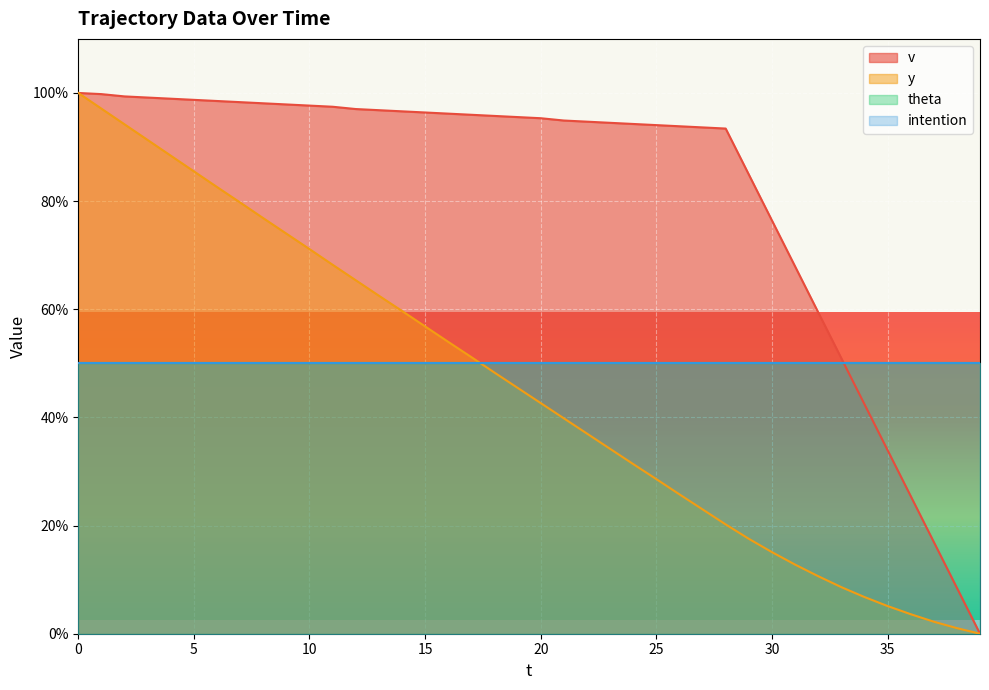

Count the number of categories in the chart.

40